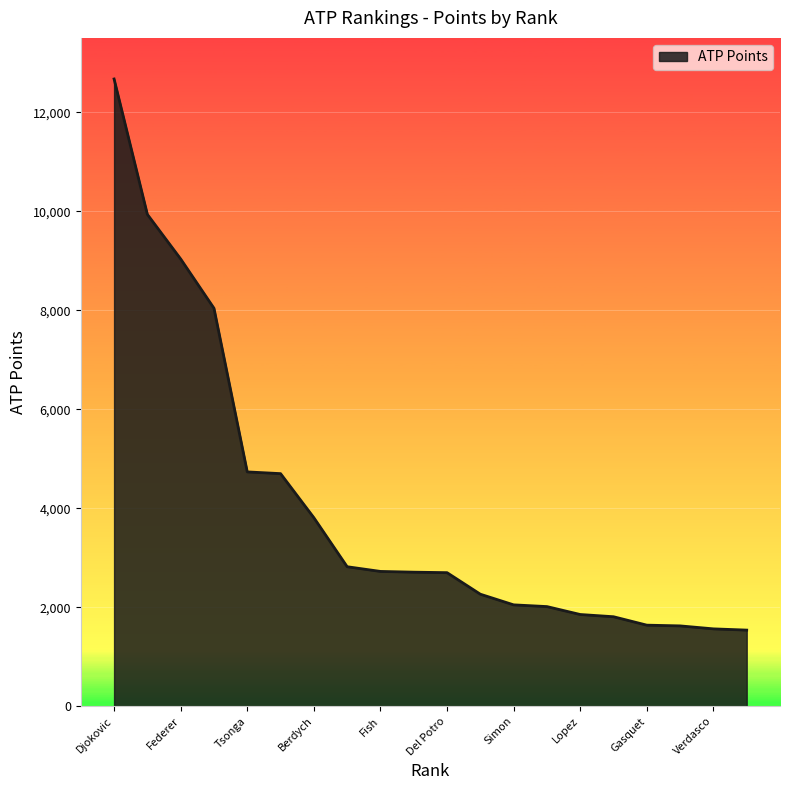

What is the difference between the maximum and minimum values?

11130